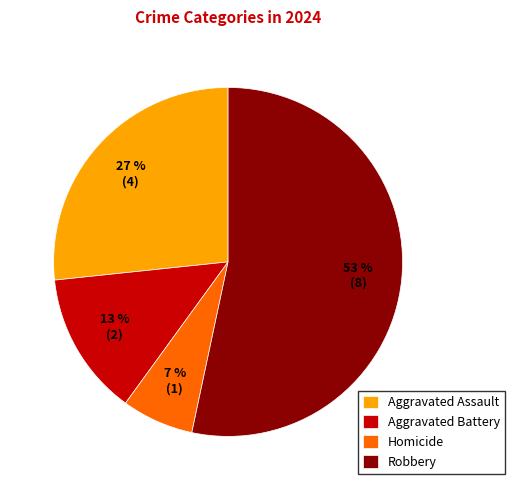

Is the sum of Aggravated Assault and Aggravated Battery greater than half?

No